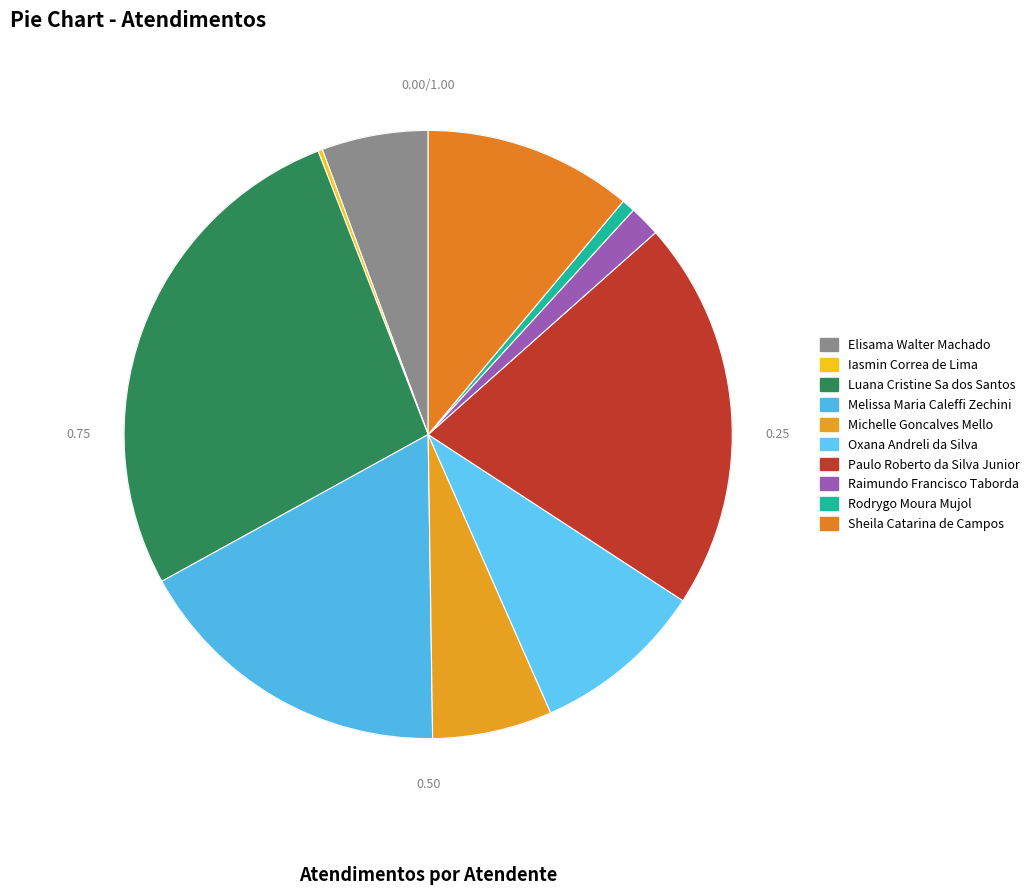

To the nearest percent, what is the combined percentage of Melissa Maria Caleffi Zechini and Michelle Goncalves Mello?

24%